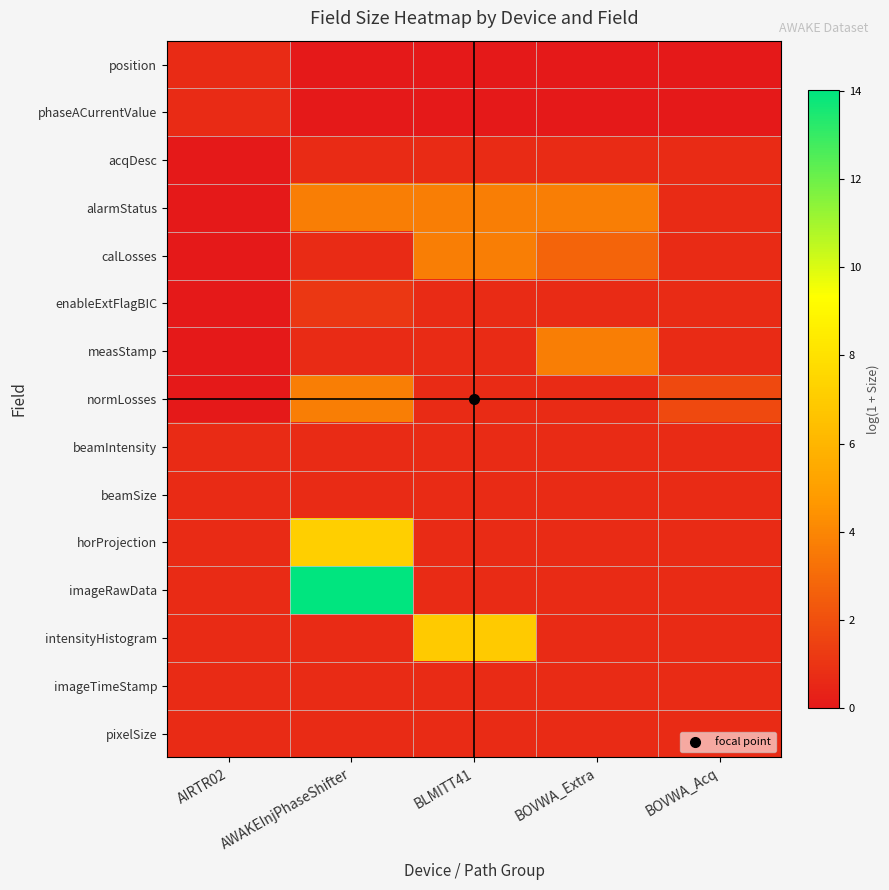

Which series has the widest spread of values?

imageRawData